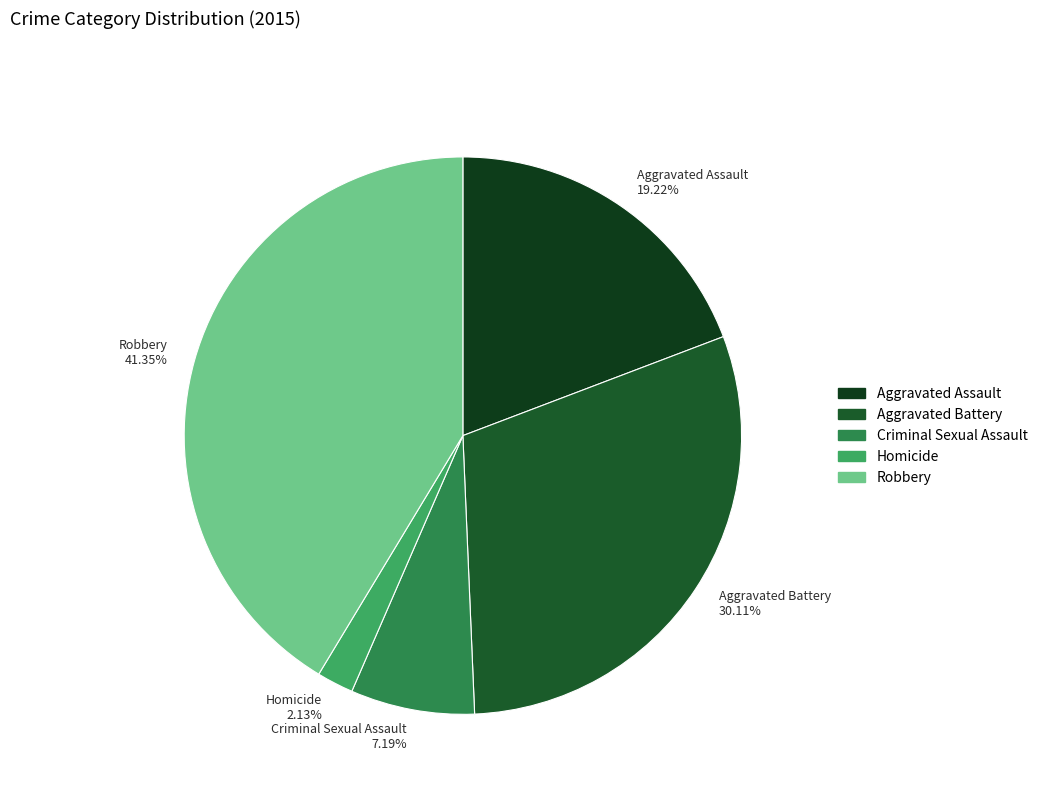

To the nearest percent, what is the average slice percentage?

20%